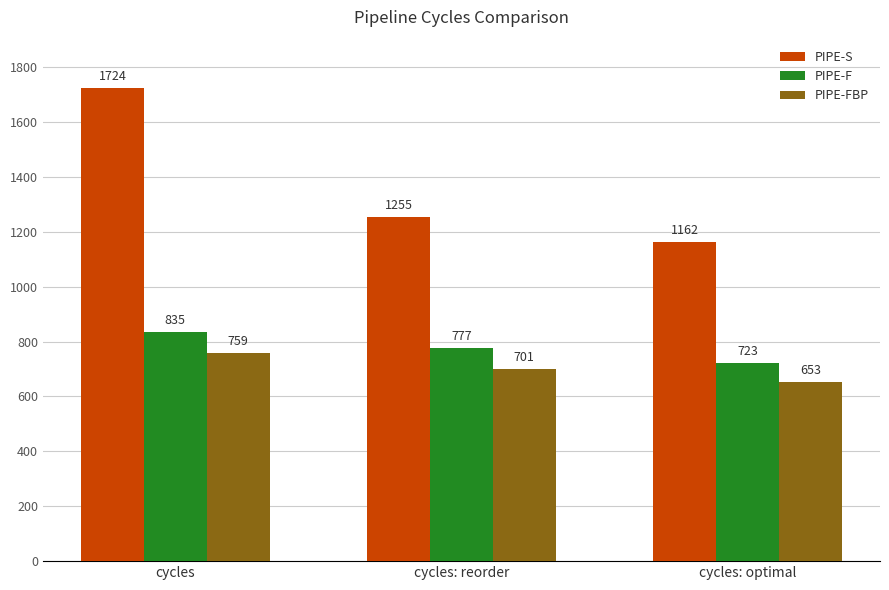

How many bars are there in total?

9